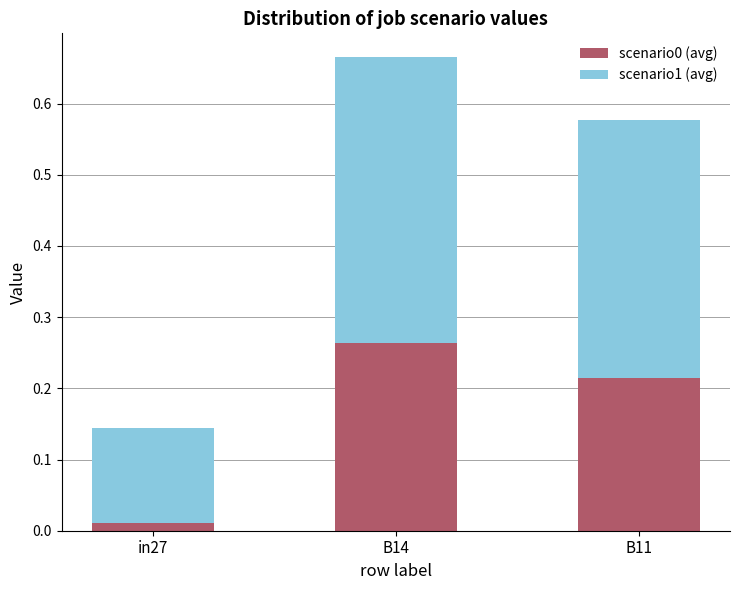

At which category is the sum across all series the highest?

B14